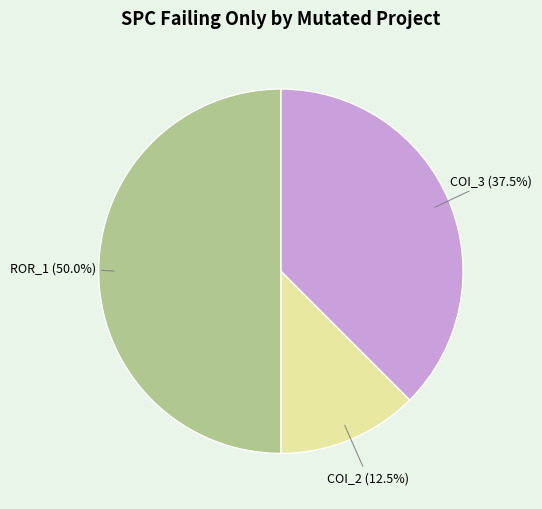

Combined, do COI_3 (37.5%) and ROR_1 (50.0%) account for over 50%?

Yes